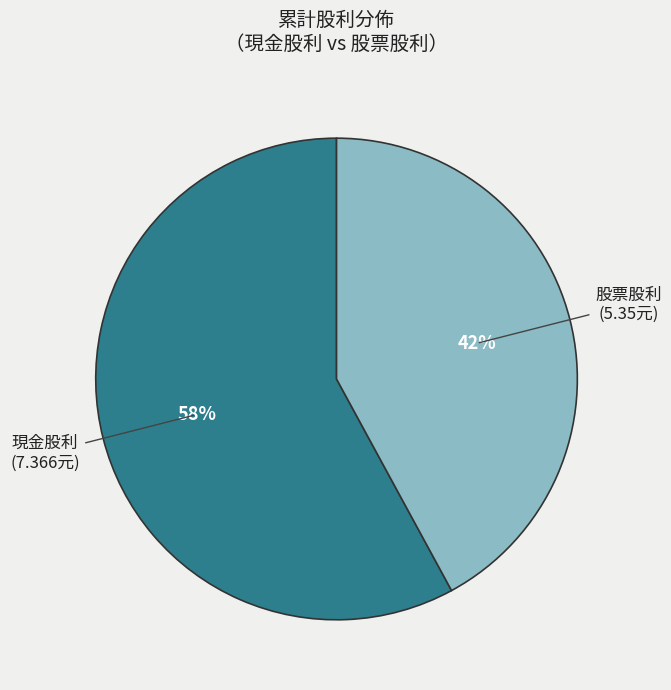

Approximately how many times larger is the value at 現金股利 (7.366元) compared to 股票股利 (5.35元)?

1.4